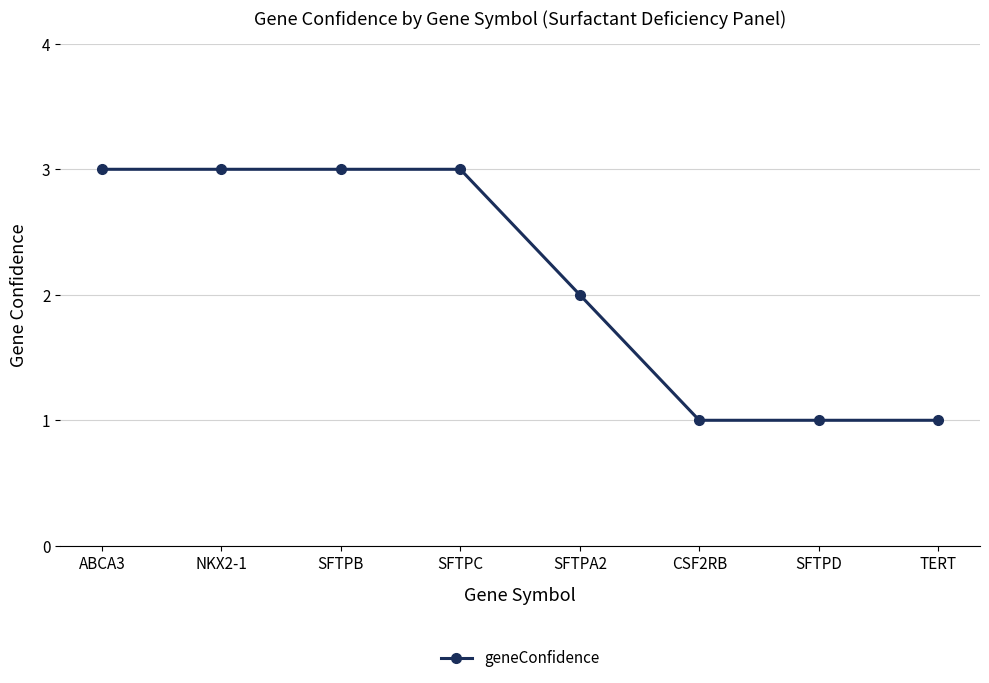

What is the greatest value displayed?

3